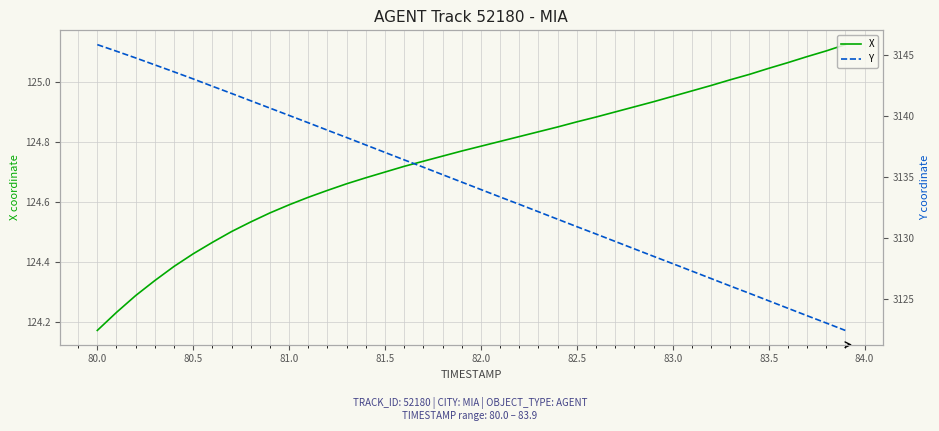

Which series has the widest spread of values?

Y